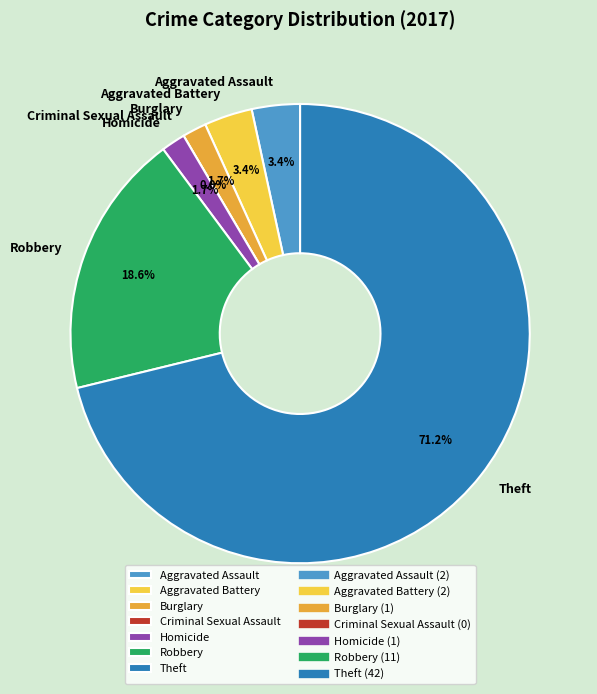

To the nearest percent, what is the difference between the Robbery and Theft slice percentages?

53%